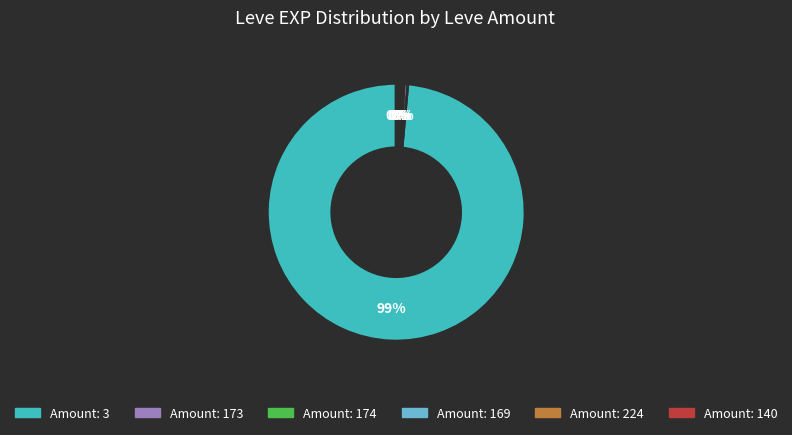

Does any single category account for the majority?

Yes